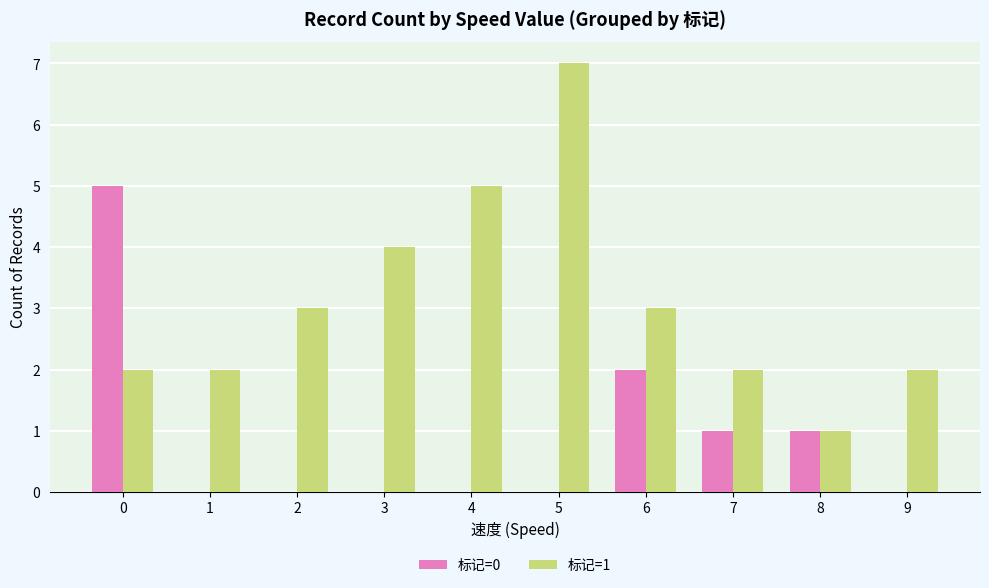

Are the bars grouped side by side (vs. stacked)?

Yes